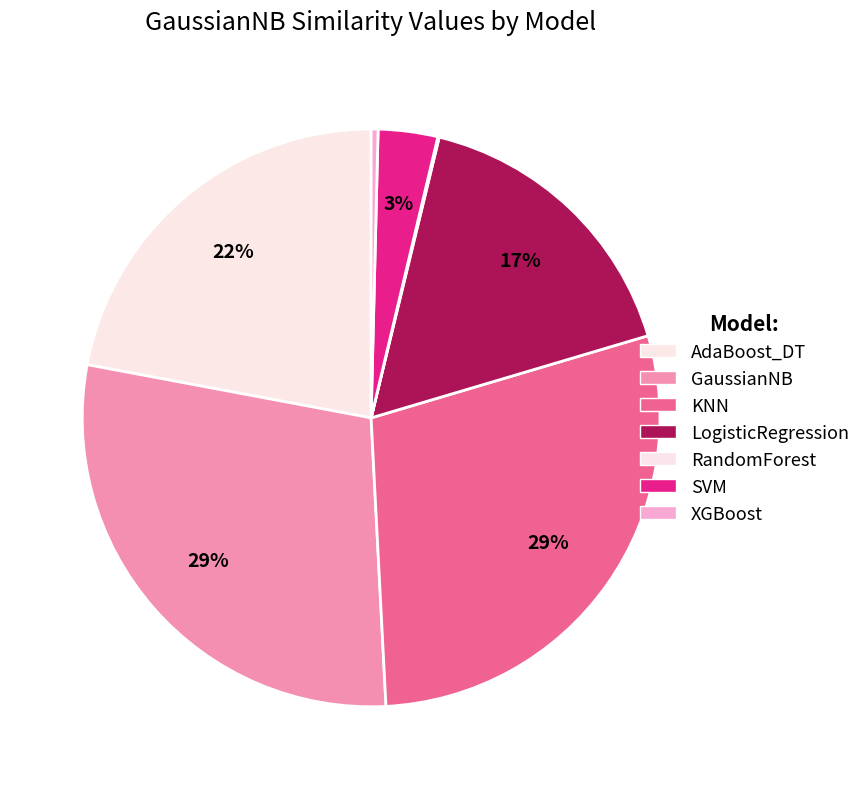

Does XGBoost account for over 50% of the chart?

No